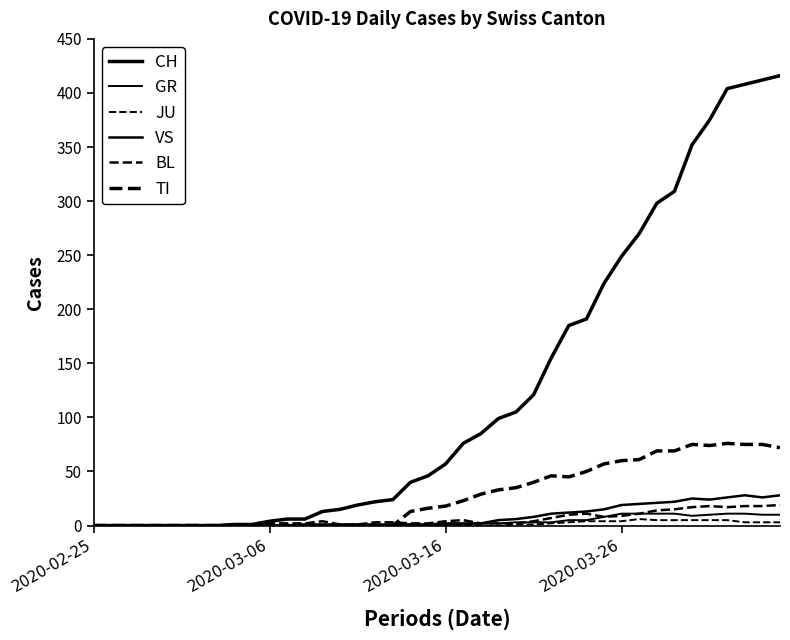

How many lines are shown in the chart?

6